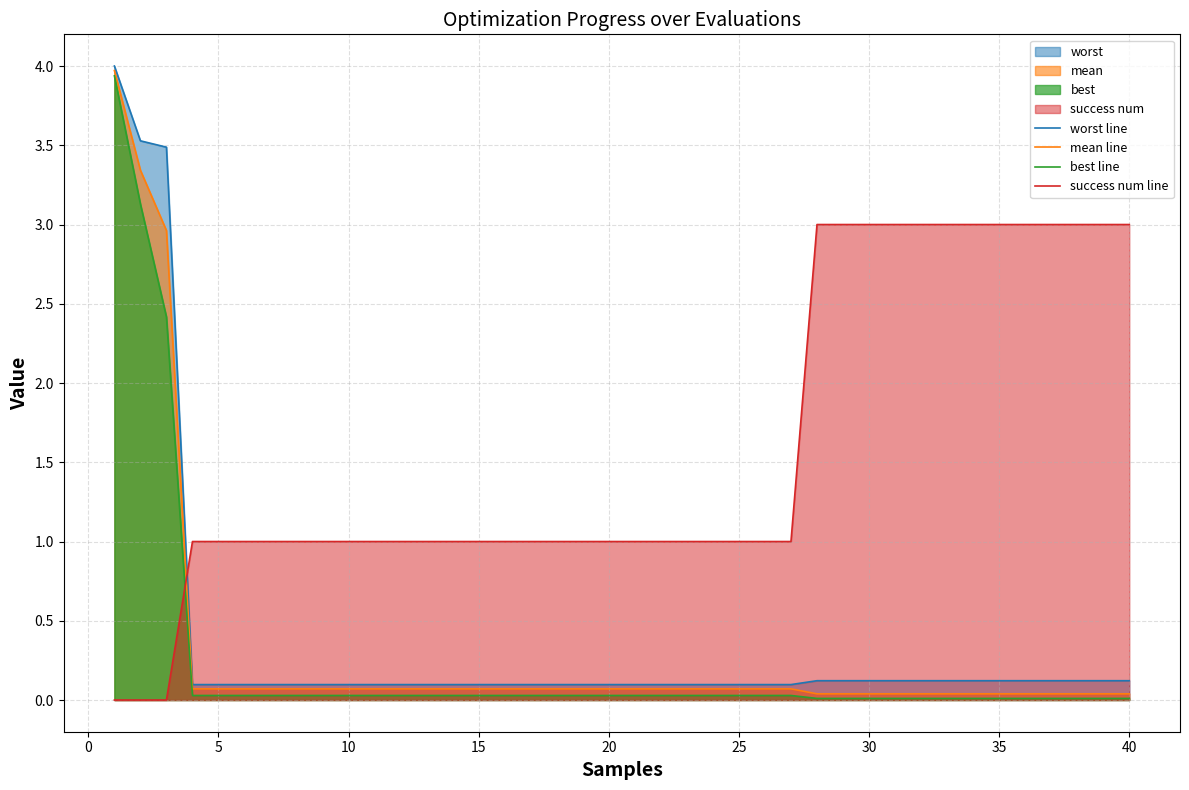

True or false: mean line has a value of 0.1 at 25.

True